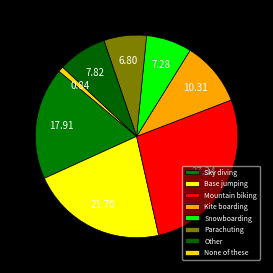

What is the largest slice in the pie chart?

Mountain biking